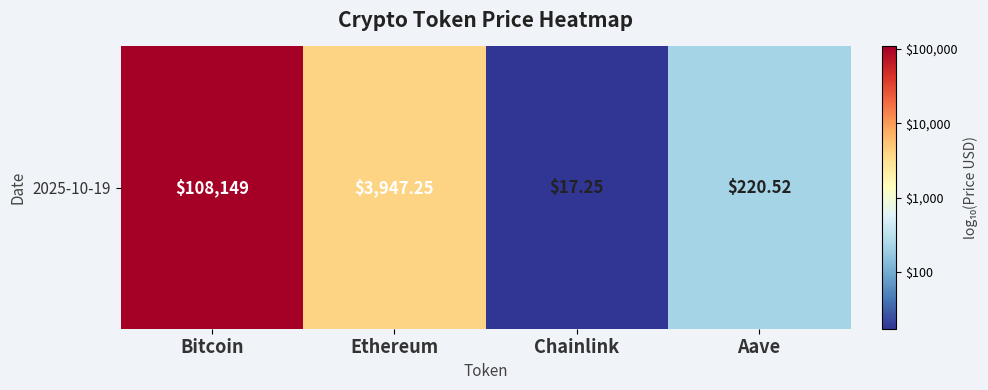

At which label does the data first exceed 3?

Bitcoin